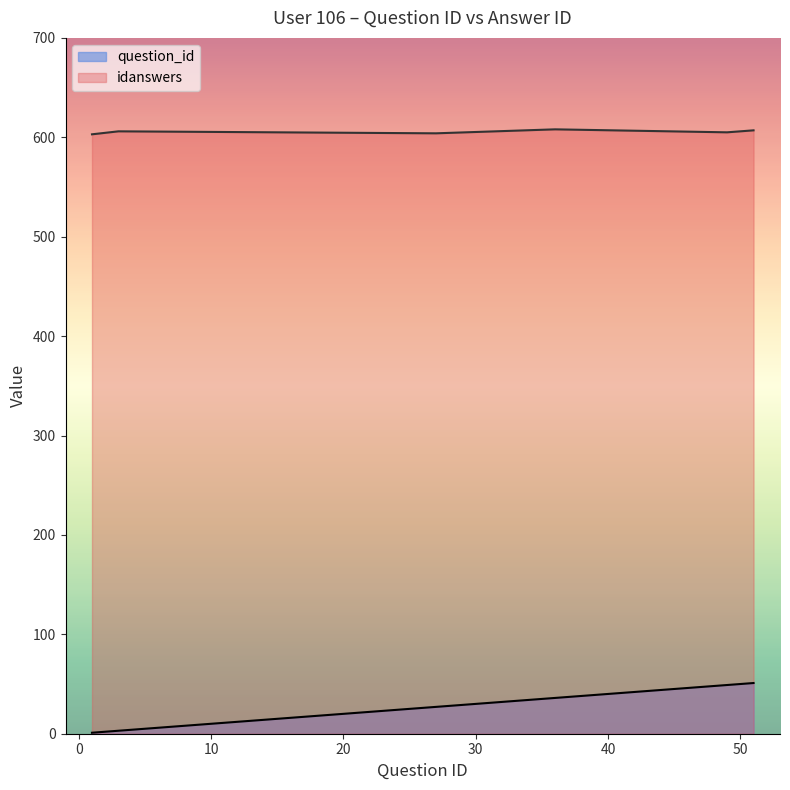

True or false: idanswers and question_id cross at least once.

False